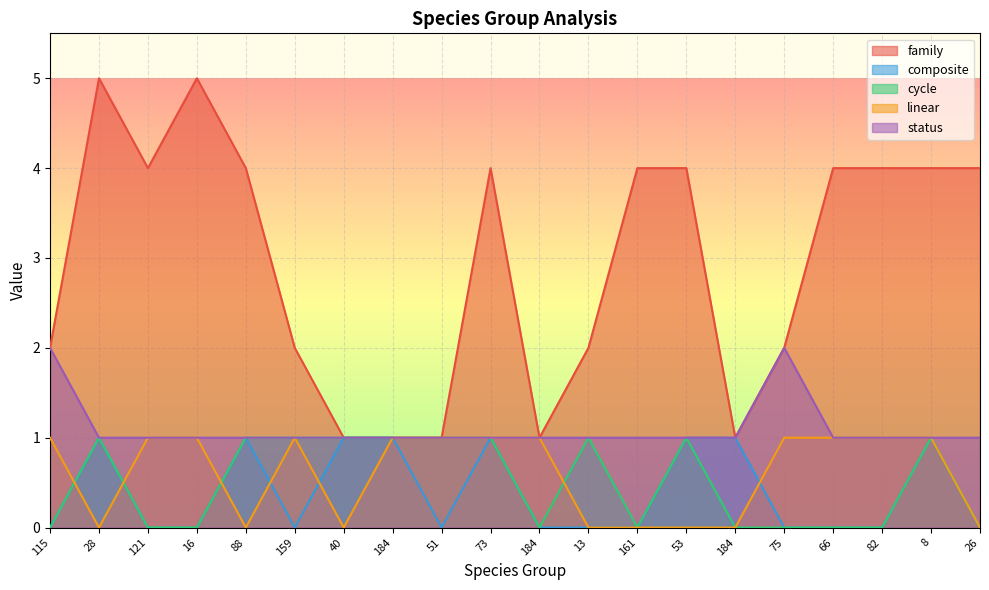

Reading left to right, list all the values displayed in this chart.

family: 2	5	4	5	4	2	1	1	1	4	1	2	4	4	1	2	4	4	4	4
composite: 0	1	0	0	1	0	1	1	0	1	0	0	0	1	1	0	0	0	1	0
cycle: 0	1	0	0	1	1	1	1	1	1	0	1	0	1	0	0	0	0	1	0
linear: 1	0	1	1	0	1	0	1	1	1	1	0	0	0	0	1	1	1	1	0
status: 2	1	1	1	1	1	1	1	1	1	1	1	1	1	1	2	1	1	1	1